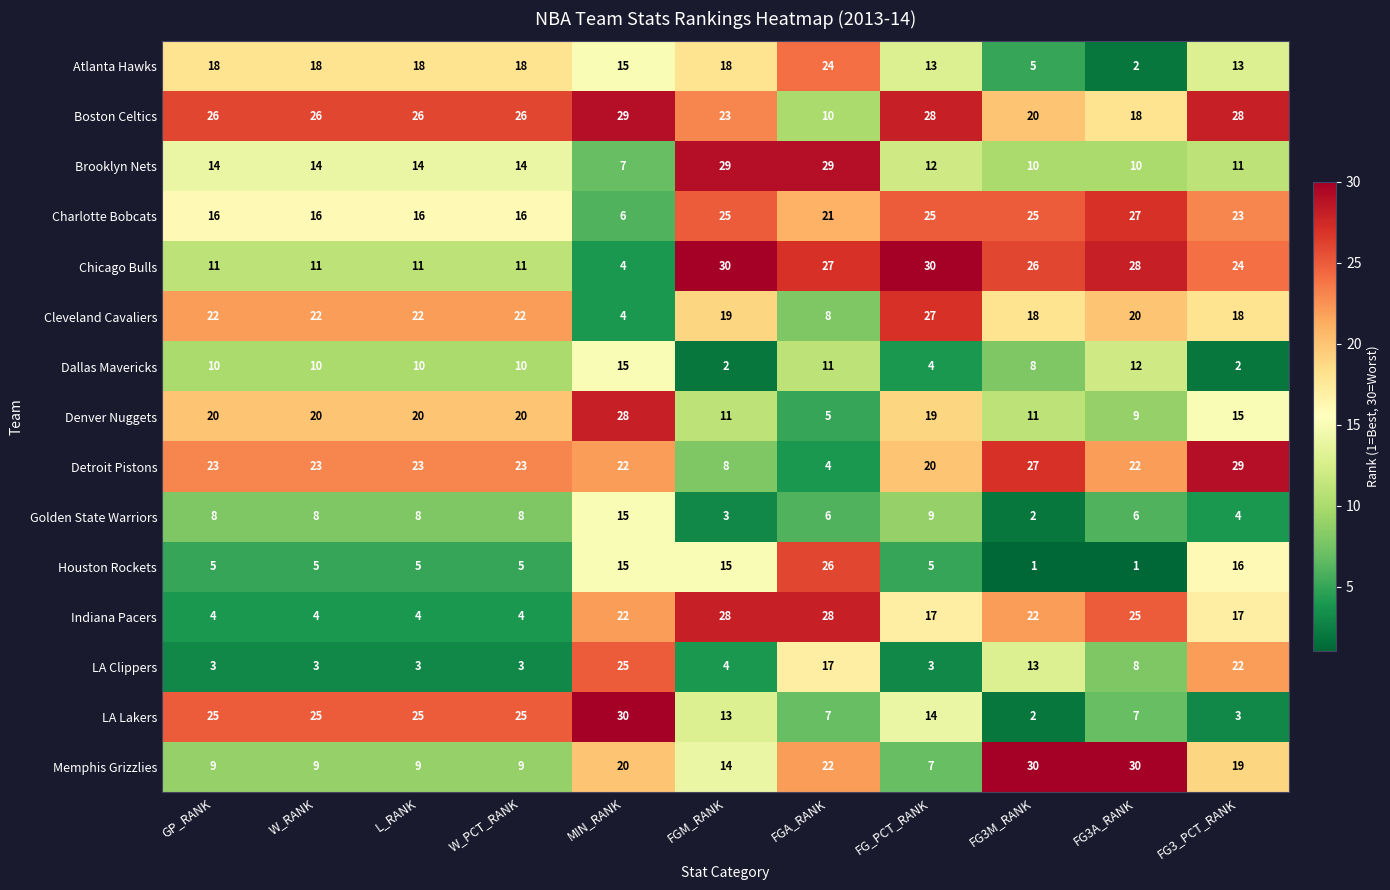

At how many categories does at least one series exceed 8?

11